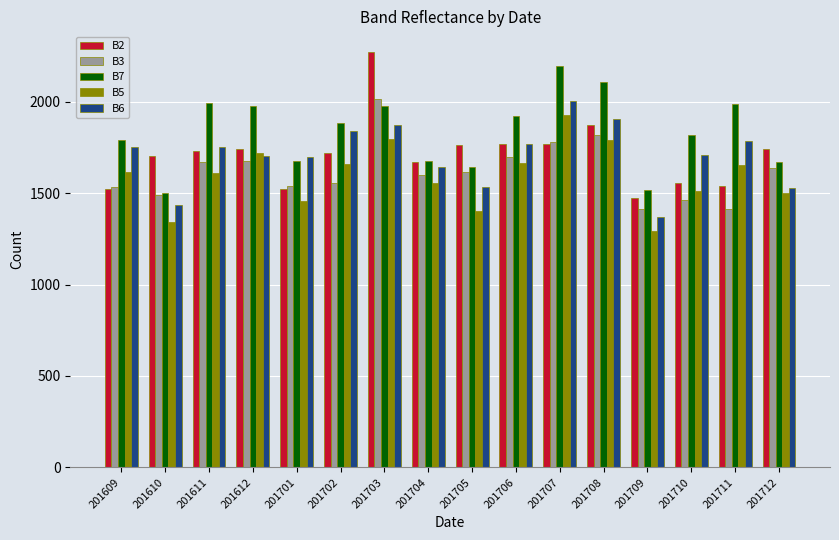

The value of B5 at 201704 is 515. True or false?

False